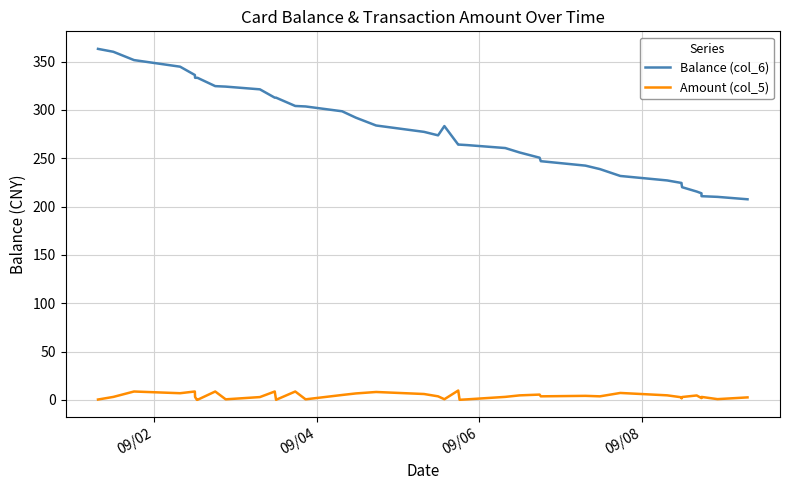

True or false: Amount (col_5) and Balance (col_6) intersect in this chart.

False